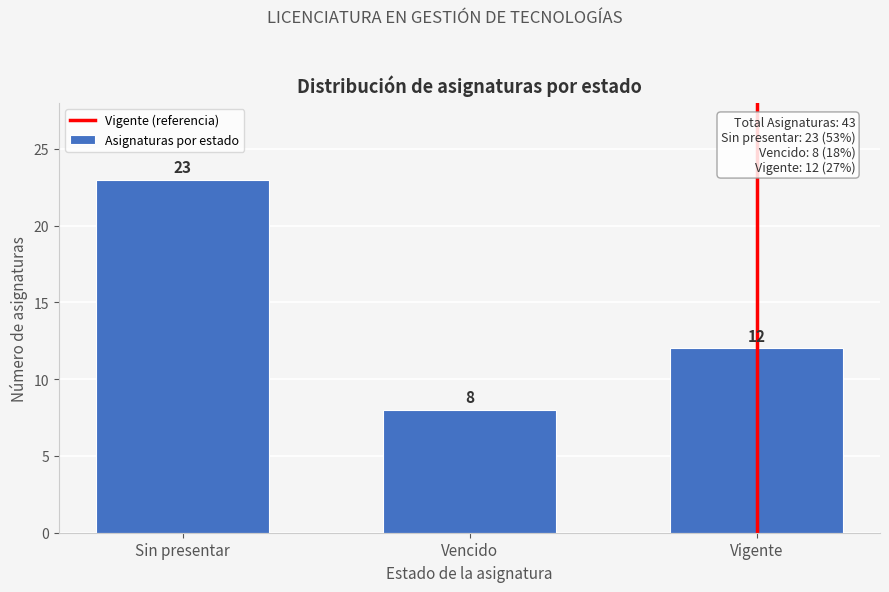

Reading left to right, list all the values displayed in this chart.

Sin presentar=23	Vencido=8	Vigente=12